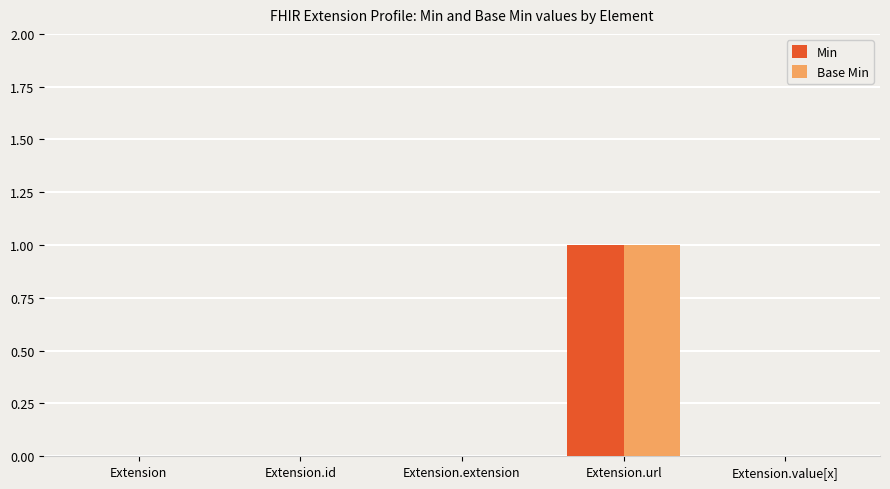

Which category has the highest value in the Min series?

Extension.url